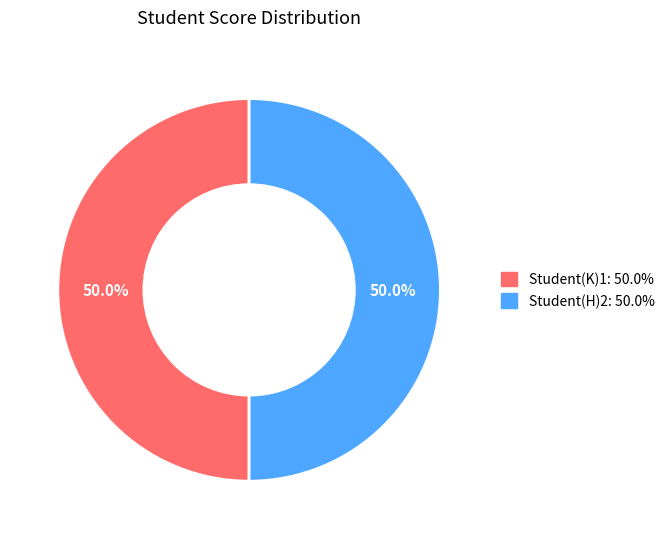

How many slices are in this pie chart?

2